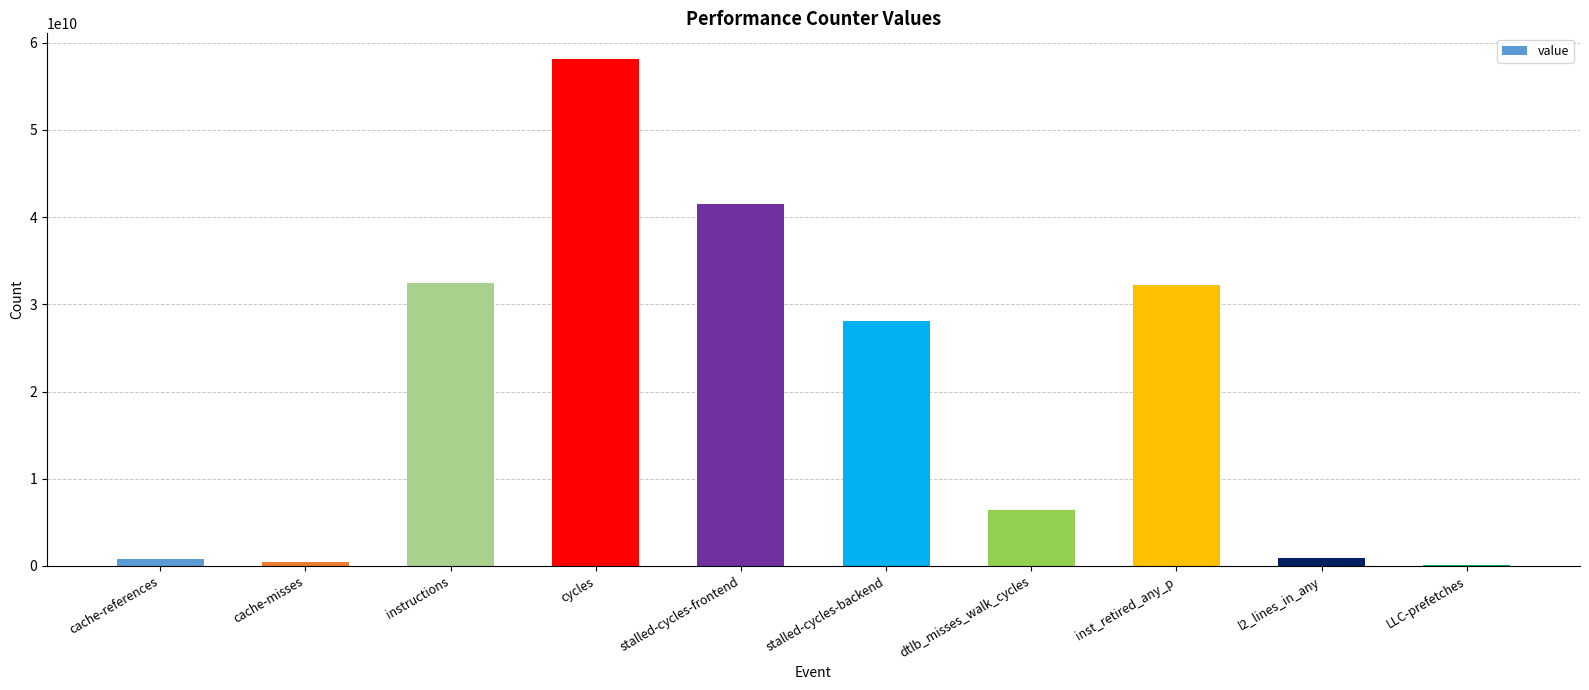

What is the maximum value shown in the chart?

58160332992